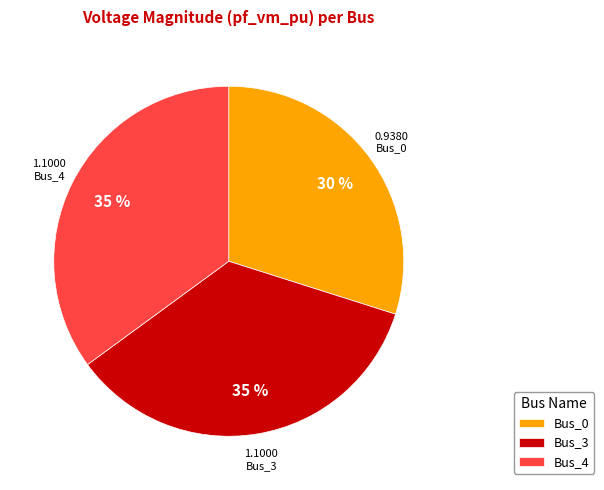

How many slices are in this pie chart?

3